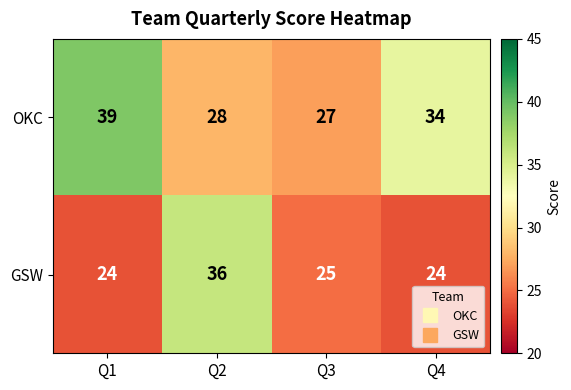

Is it true that OKC equals 39 at Q1?

True